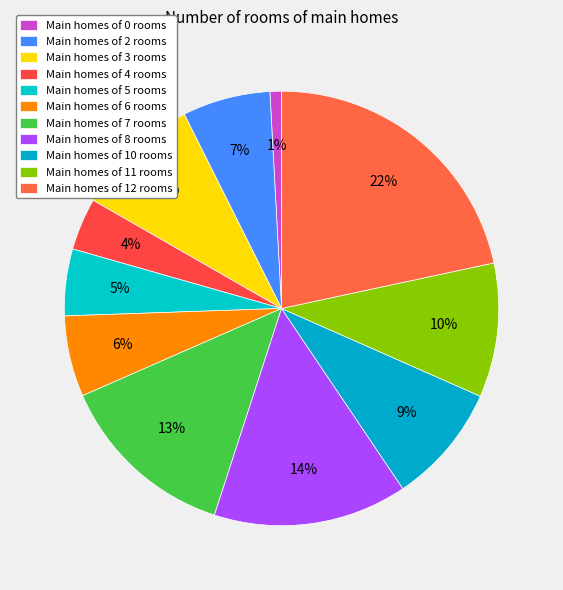

How many segments does this pie chart have?

11